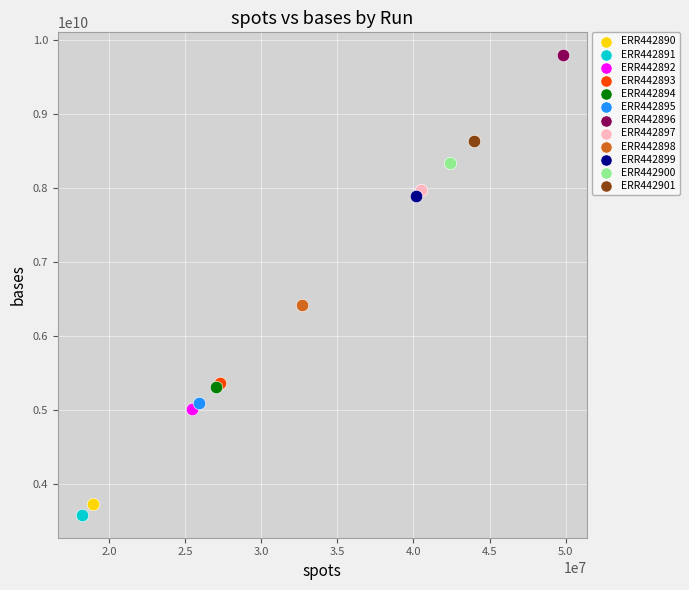

What are all the series names shown in the legend?

ERR442890, ERR442891, ERR442892, ERR442893, ERR442894, ERR442895, ERR442896, ERR442897, ERR442898, ERR442899, ERR442900, ERR442901